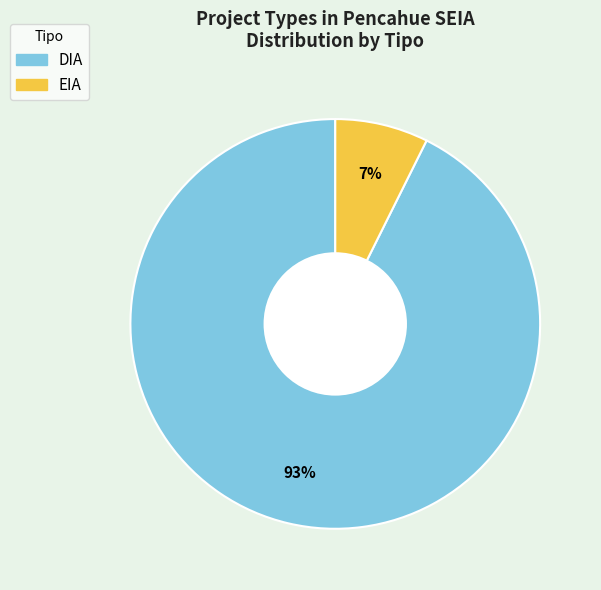

The DIA slice represents 93% of the pie. True or false?

True